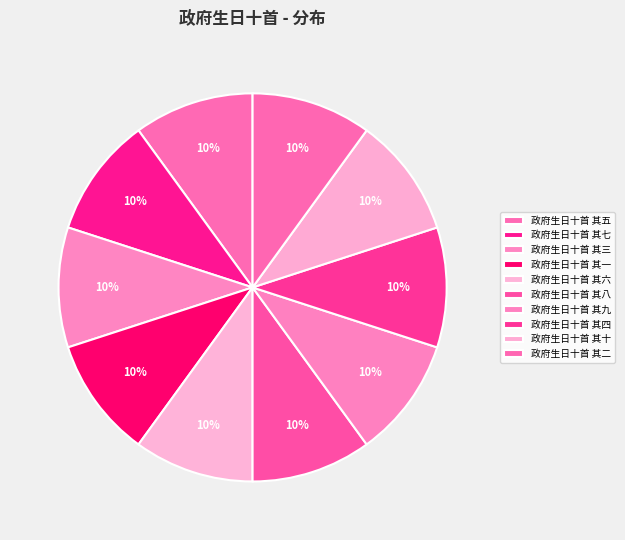

Which slice is the smallest?

政府生日十首 其十